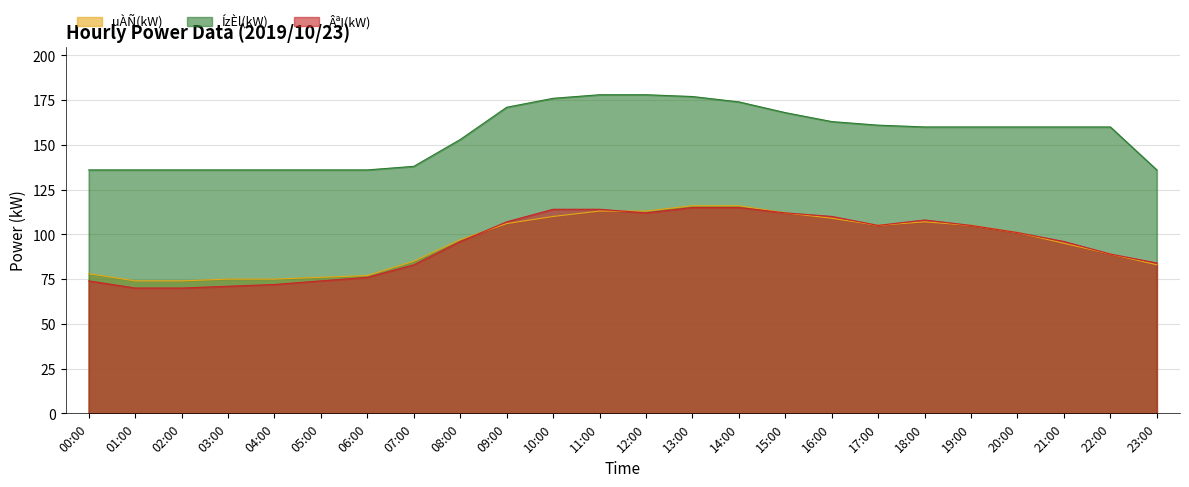

True or false: ÂªI(kW) has a value of 76 at 06:00.

True